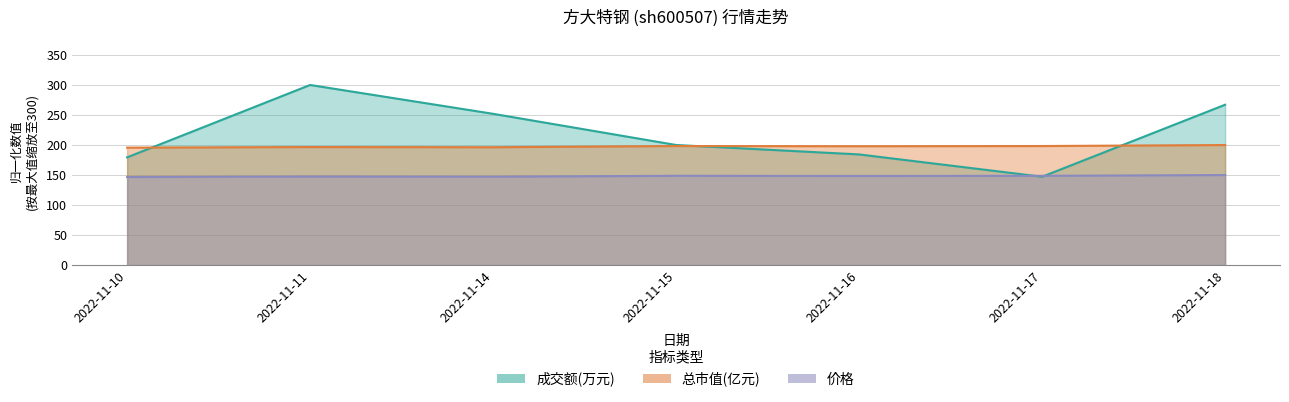

What is the sum of all 总市值(亿元) values?

1383.3